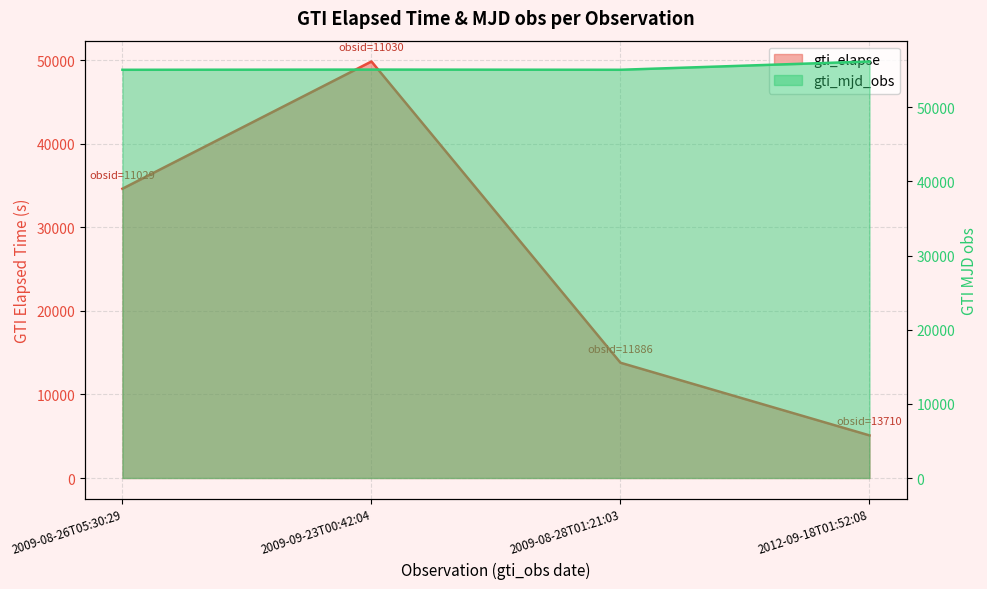

Where does the gti_mjd_obs series first go above 55097?

2009-09-23T00:42:04